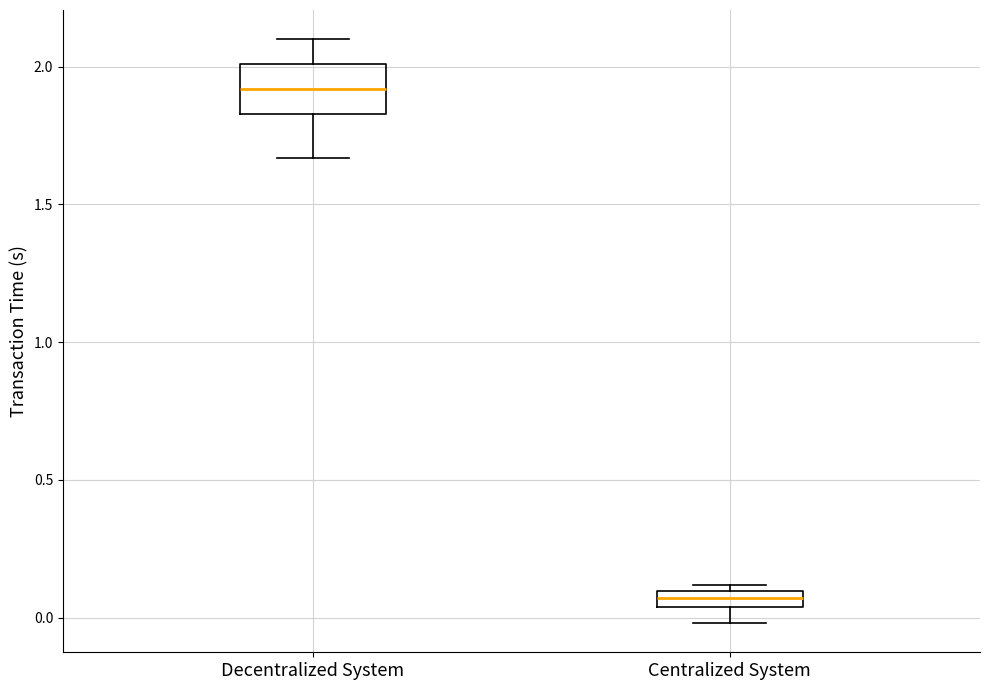

Where is the upper edge of the box for Centralized System on the y-axis? The values are not printed on the chart, so give them approximately, as read against the axis.

0.10